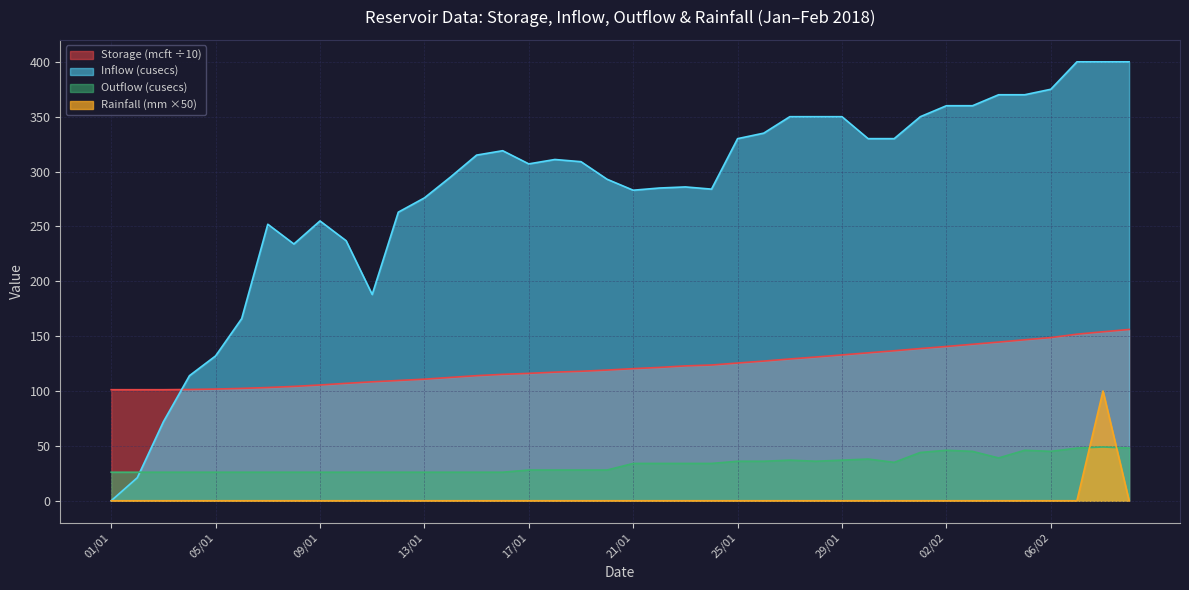

Reading left to right, transcribe all the data shown in this chart.

Storage (mcft): 101.2	101.2	101.2	101.4	101.8	102.4	103.2	104.2	105.5	107.0	108.4	109.6	110.8	112.4	114.0	115.2	116.1	117.2	118.0	119.1	120.4	121.5	122.9	123.7	125.5	127.3	129.2	131.0	132.9	134.8	136.7	138.7	140.6	142.6	144.6	146.7	148.7	151.8	154.0	156.1
Inflow (cusecs): 0.0	21.0	72.0	114.0	132.0	166.0	252.0	234.0	255.0	237.0	188.0	263.0	276.0	295.0	315.0	319.0	307.0	311.0	309.0	293.0	283.0	285.0	286.0	284.0	330.0	335.0	350.0	350.0	350.0	330.0	330.0	350.0	360.0	360.0	370.0	370.0	375.0	400.0	400.0	400.0
Outflow (cusecs): 26.0	26.0	26.0	26.0	26.0	26.0	26.0	26.0	26.0	26.0	26.0	26.0	26.0	26.0	26.0	26.0	28.0	28.0	28.0	28.0	34.0	34.0	34.0	34.0	36.0	36.0	37.0	36.0	37.0	38.0	35.0	44.0	46.0	45.0	39.0	46.0	45.0	48.0	49.0	48.0
Rainfall (mm): 0.0	0.0	0.0	0.0	0.0	0.0	0.0	0.0	0.0	0.0	0.0	0.0	0.0	0.0	0.0	0.0	0.0	0.0	0.0	0.0	0.0	0.0	0.0	0.0	0.0	0.0	0.0	0.0	0.0	0.0	0.0	0.0	0.0	0.0	0.0	0.0	0.0	0.0	100.0	0.0